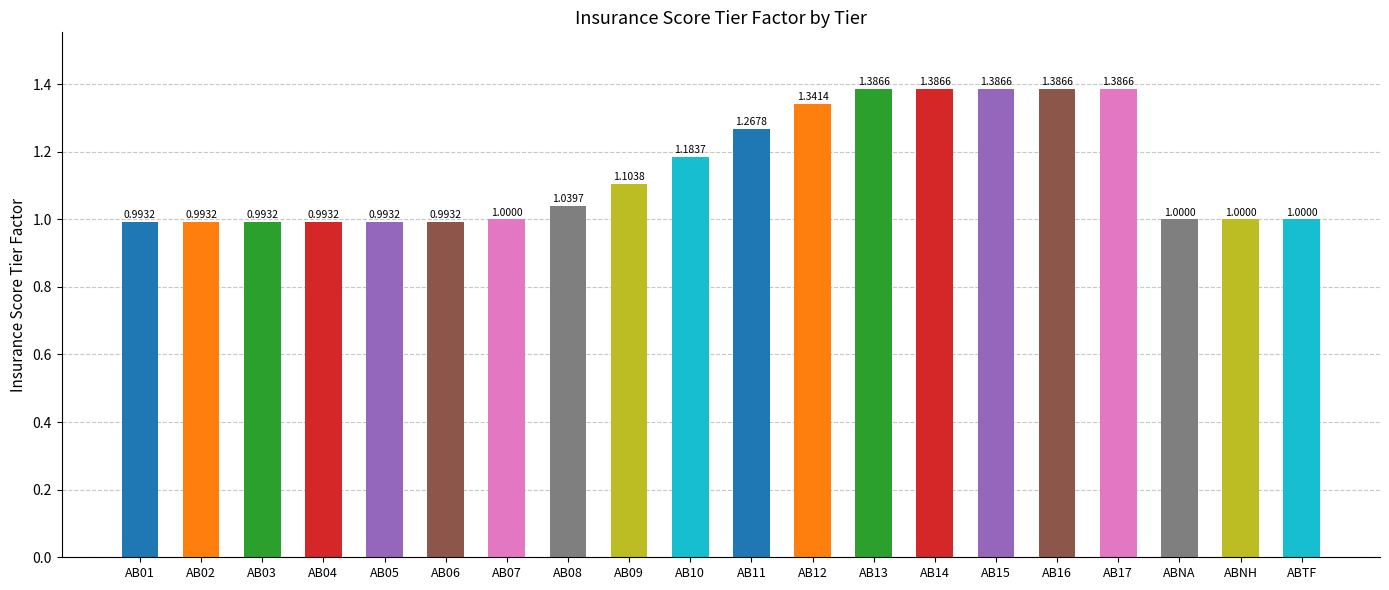

What is the difference between the values at AB15 and AB01?

0.4